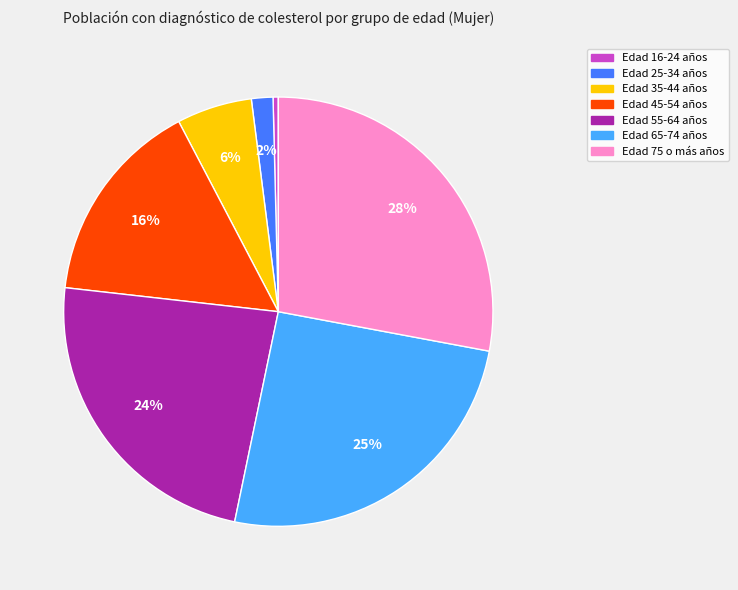

Is it true that Edad 55-64 años is 24% of the pie?

True